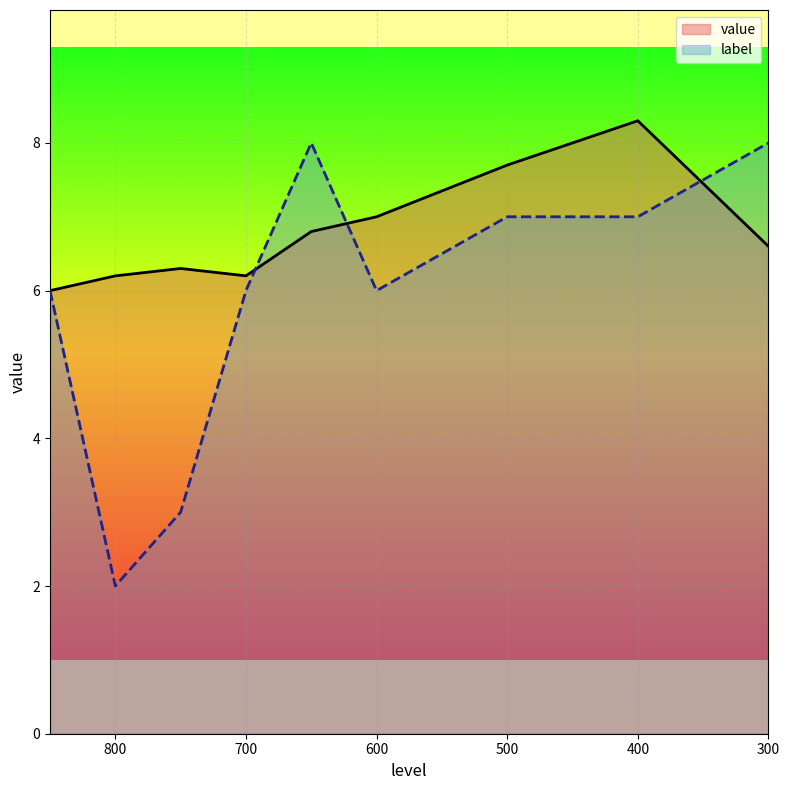

What is the difference between the maximum and minimum values in the label series?

6.0